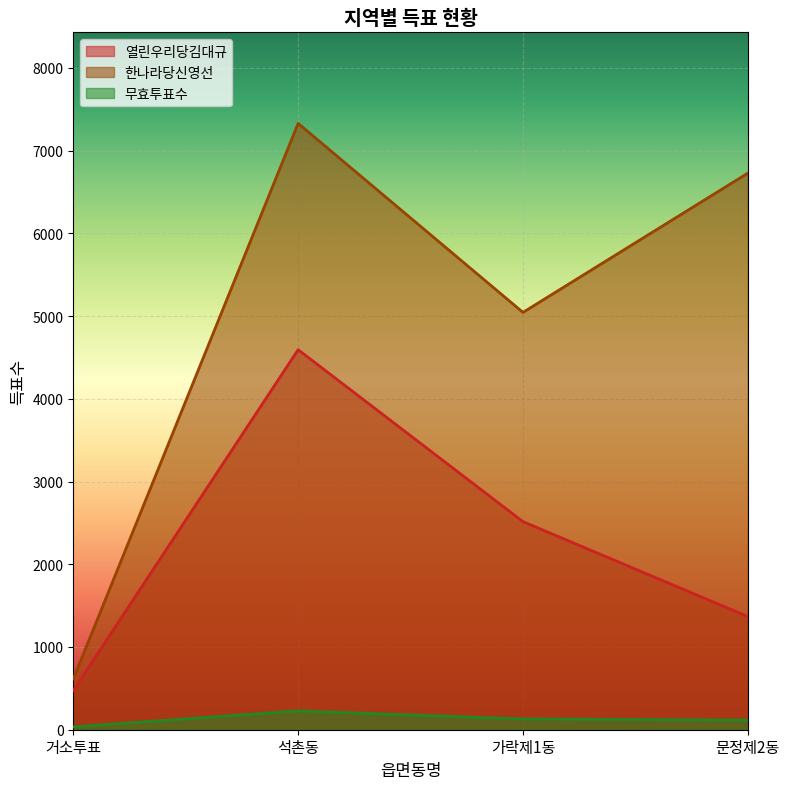

How many series are shown in this chart?

3